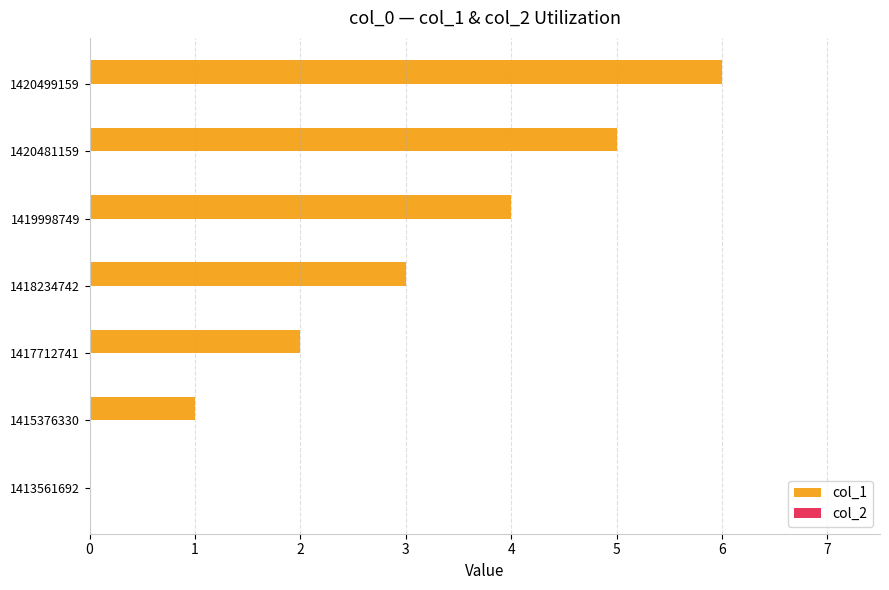

True or false: the data shows 2 at 1419998749.

False